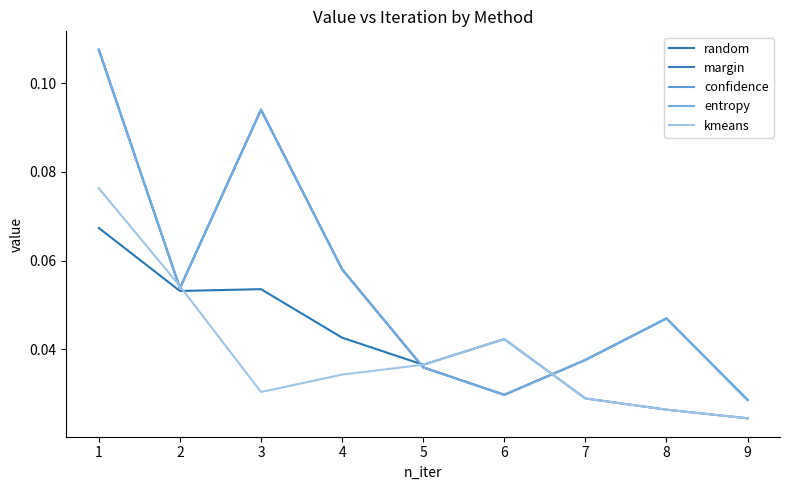

What is the total value across all series at 9?

0.1